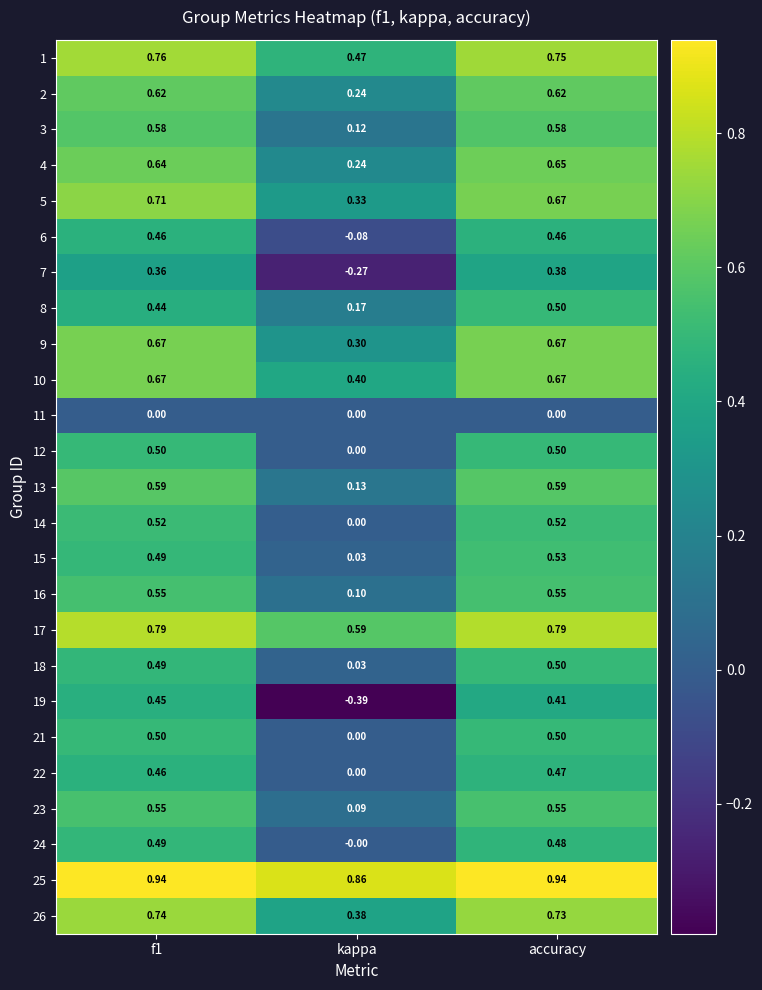

Is the value of 7 at accuracy greater than the value of 4 at kappa?

Yes